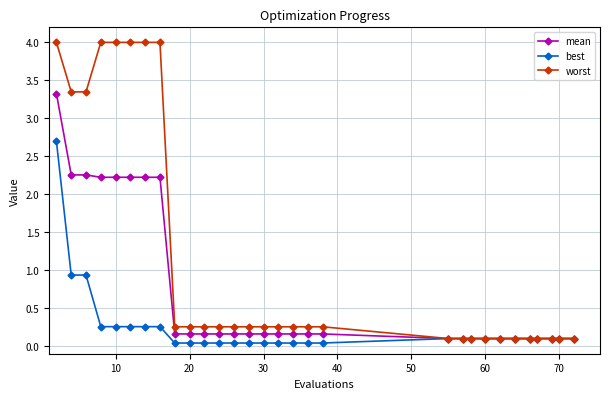

Which series has the largest total across all categories?

worst